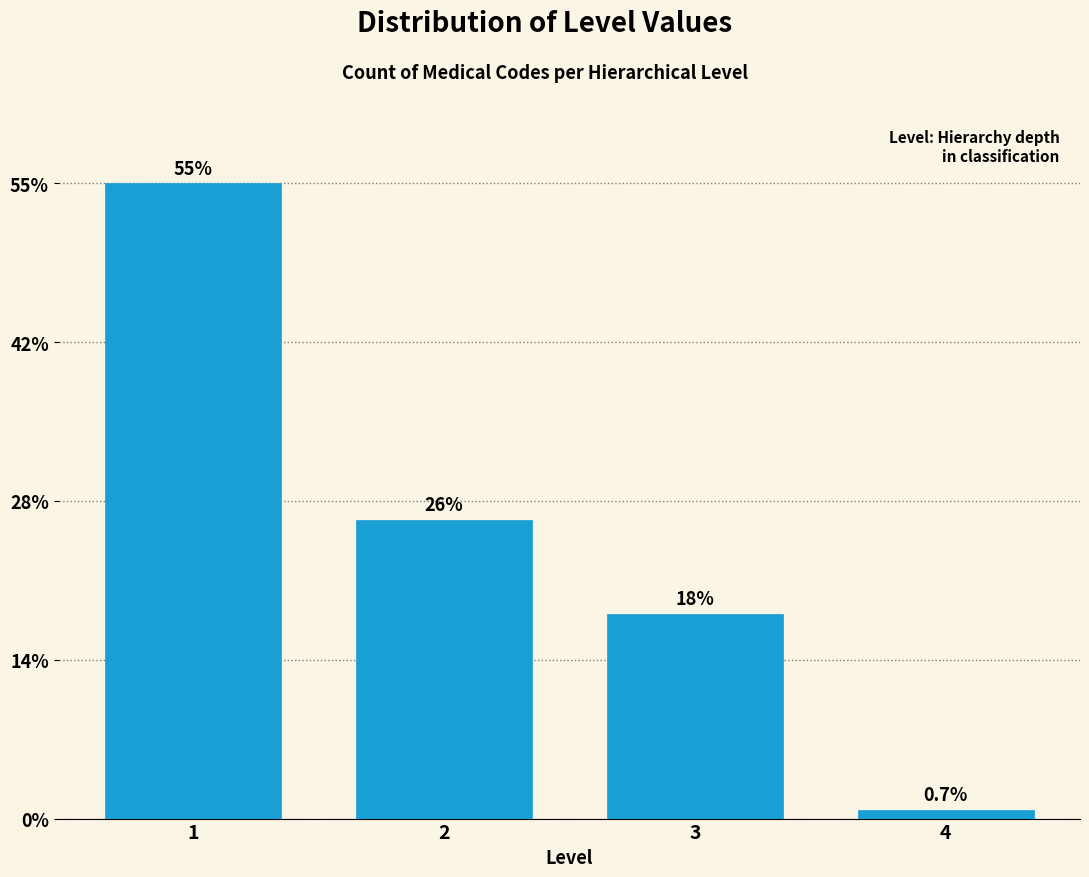

Are the bars horizontal?

No